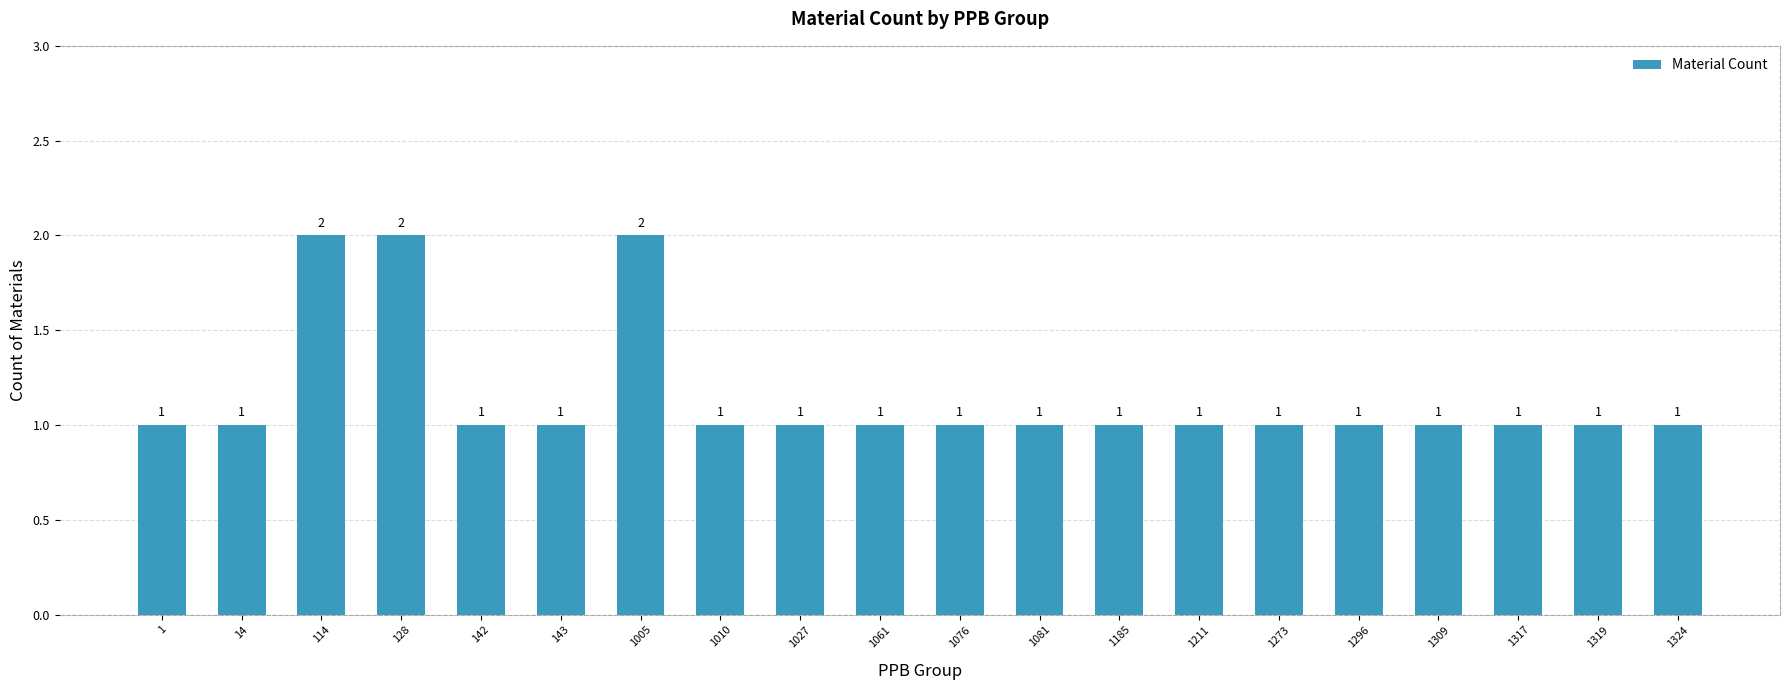

What is the difference between the maximum and minimum values?

1